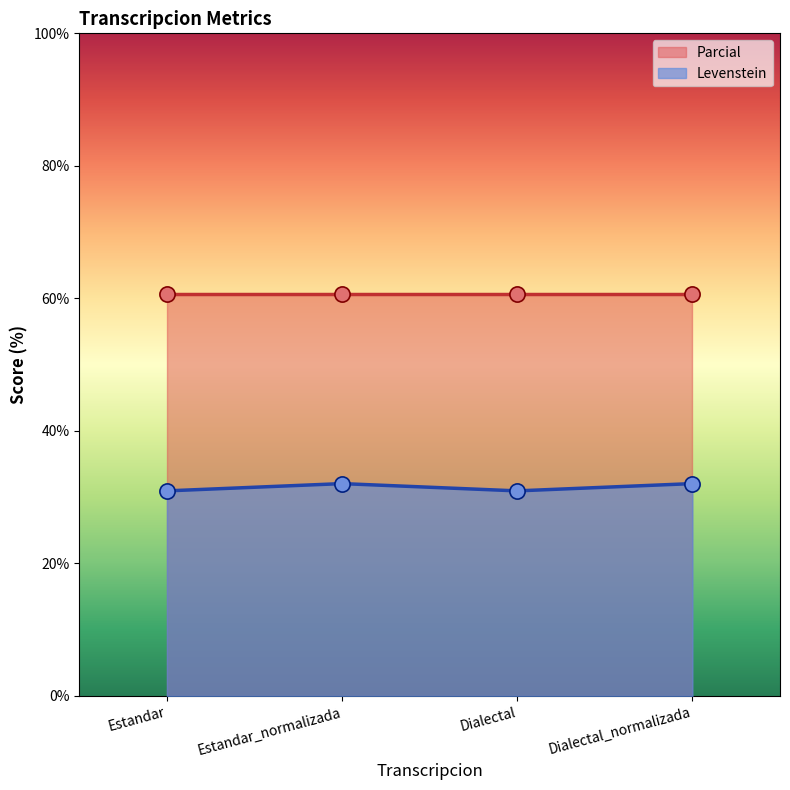

What is the ratio of the value at Estandar_normalizada to the value at Estandar?

1.0